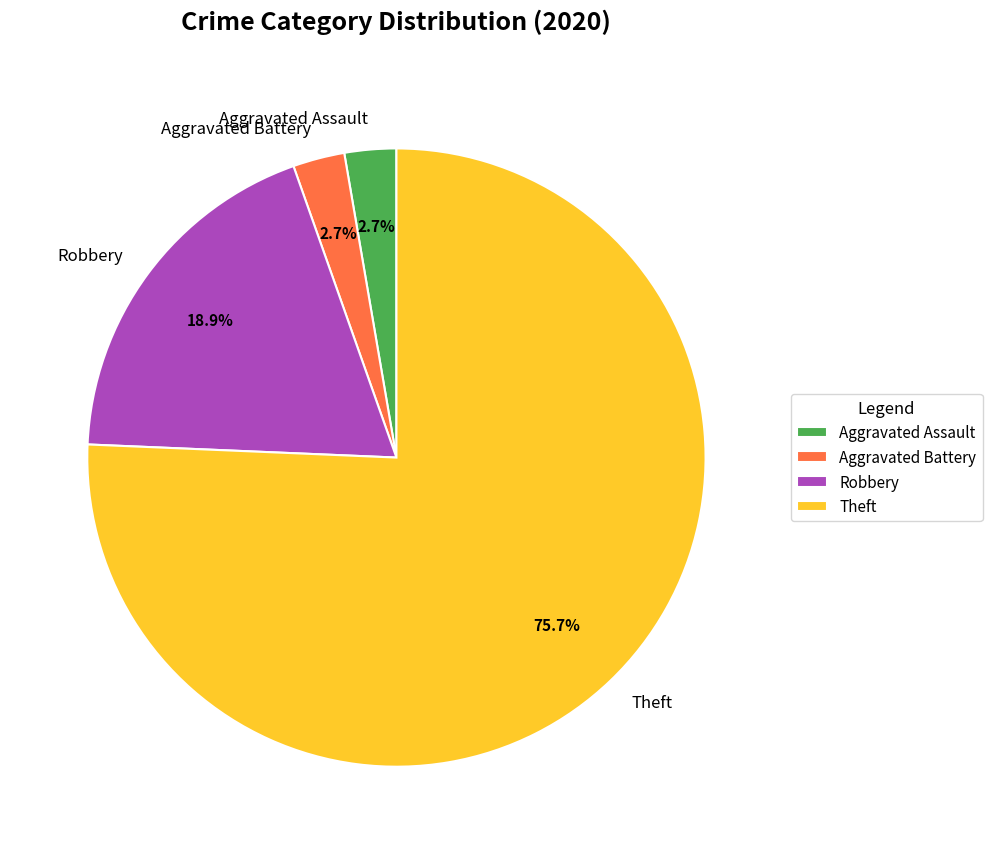

Does Aggravated Battery account for over 50% of the chart?

No